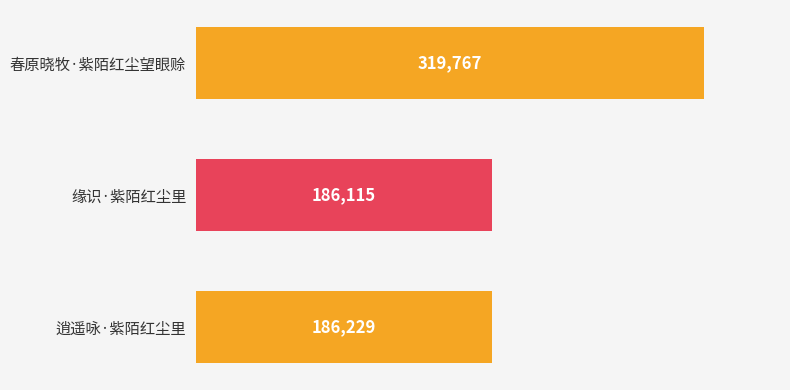

List the labels in order of value, largest first.

春原晓牧·紫陌红尘望眼赊, 逍遥咏·紫陌红尘里, 缘识·紫陌红尘里